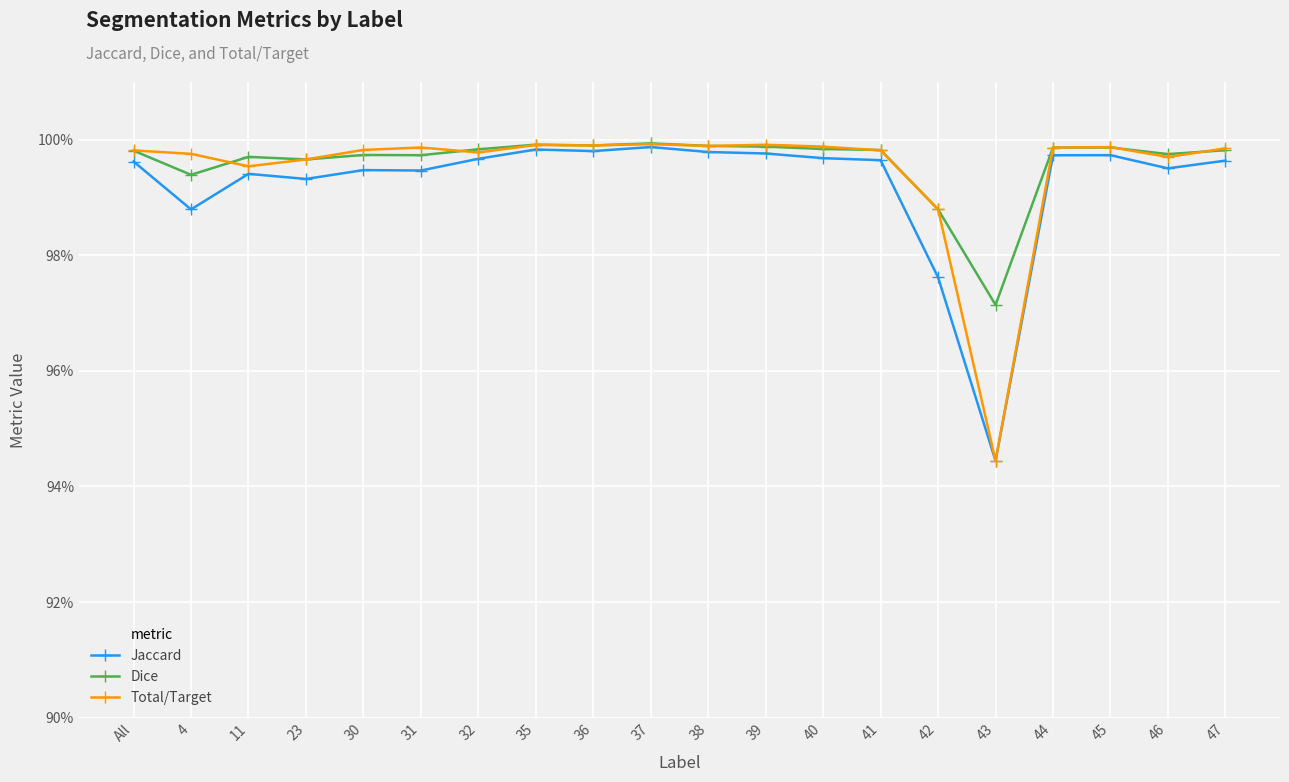

Does the chart have visible grid lines?

Yes